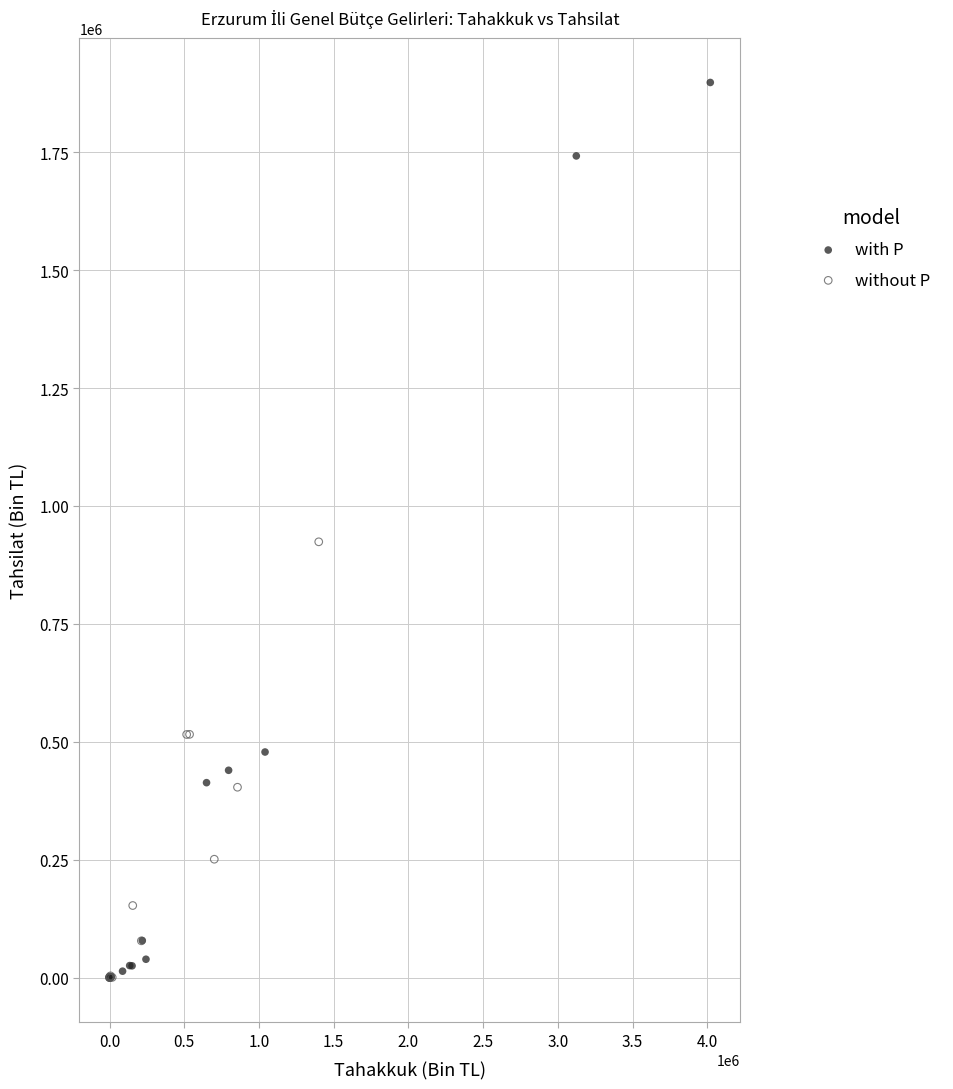

Which series has the widest spread of Y values?

with P